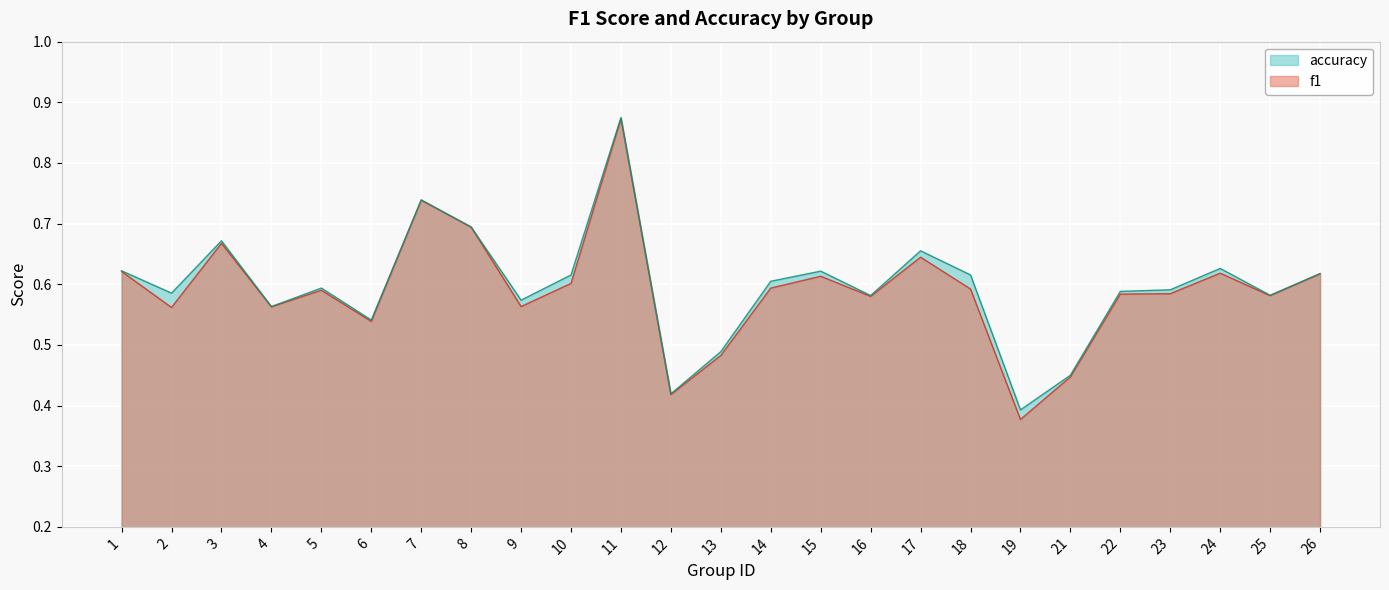

The value of accuracy at 21 is 0.5. True or false?

True